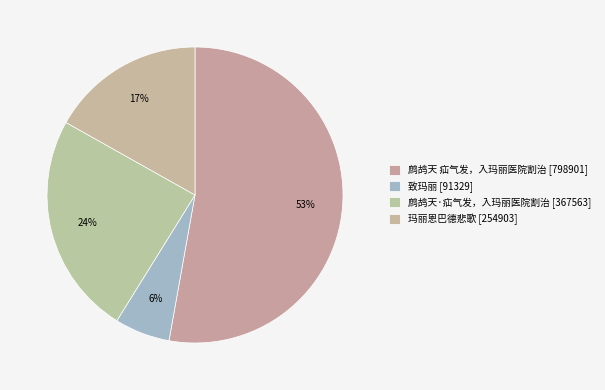

Which slice is the largest?

鹧鸪天 疝气发，入玛丽医院割治